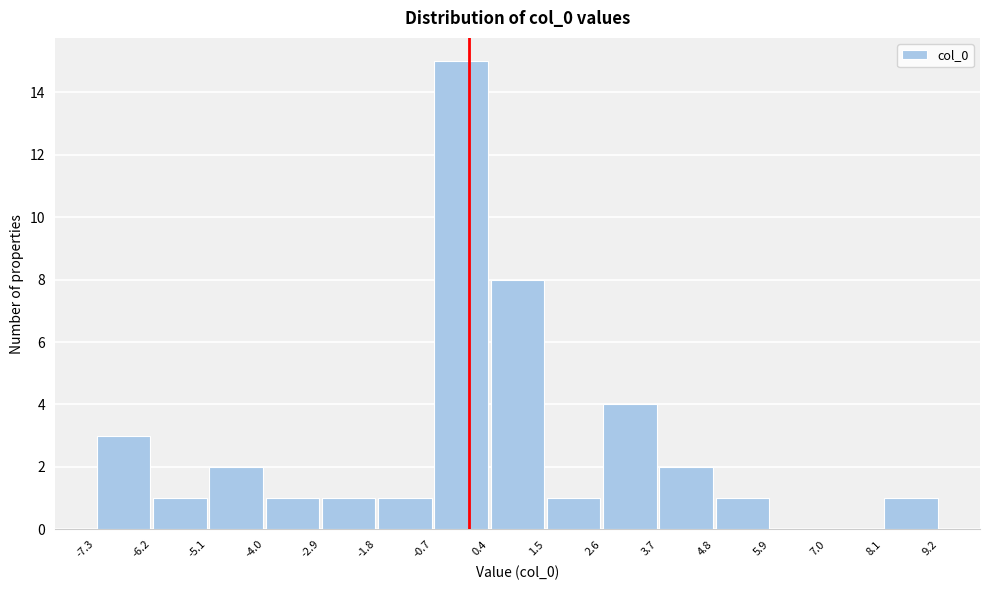

Which range on the x-axis has the tallest bar?

-0.7 to 0.4